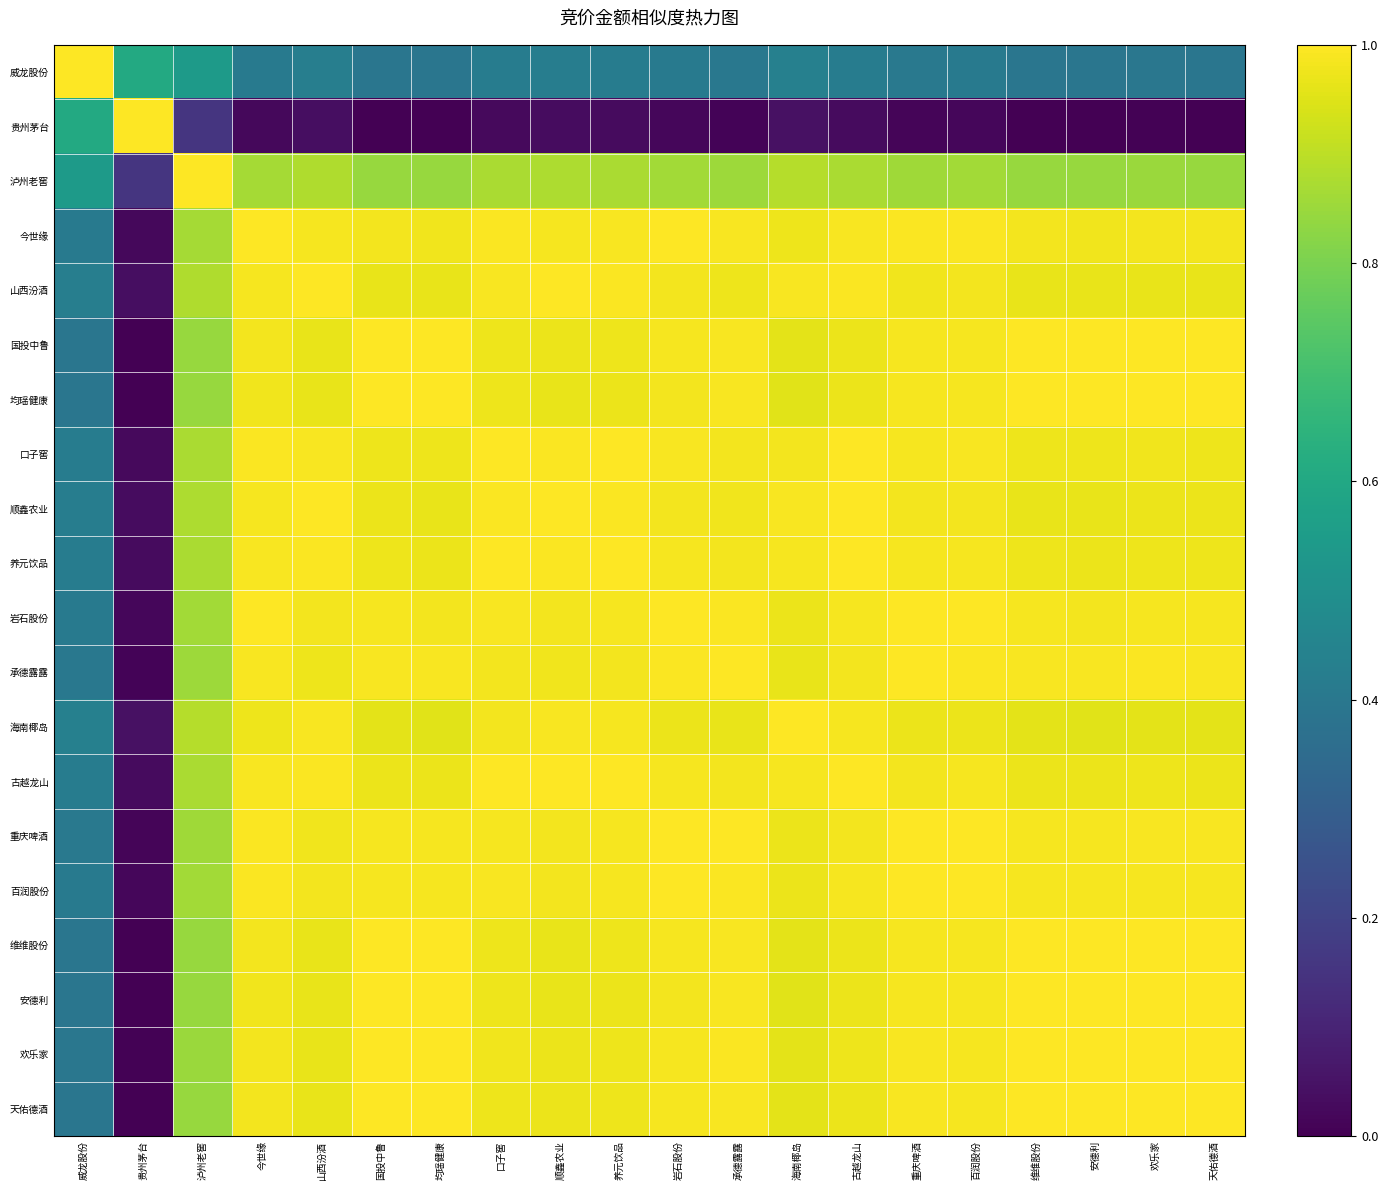

At how many categories does at least one series exceed 0?

20